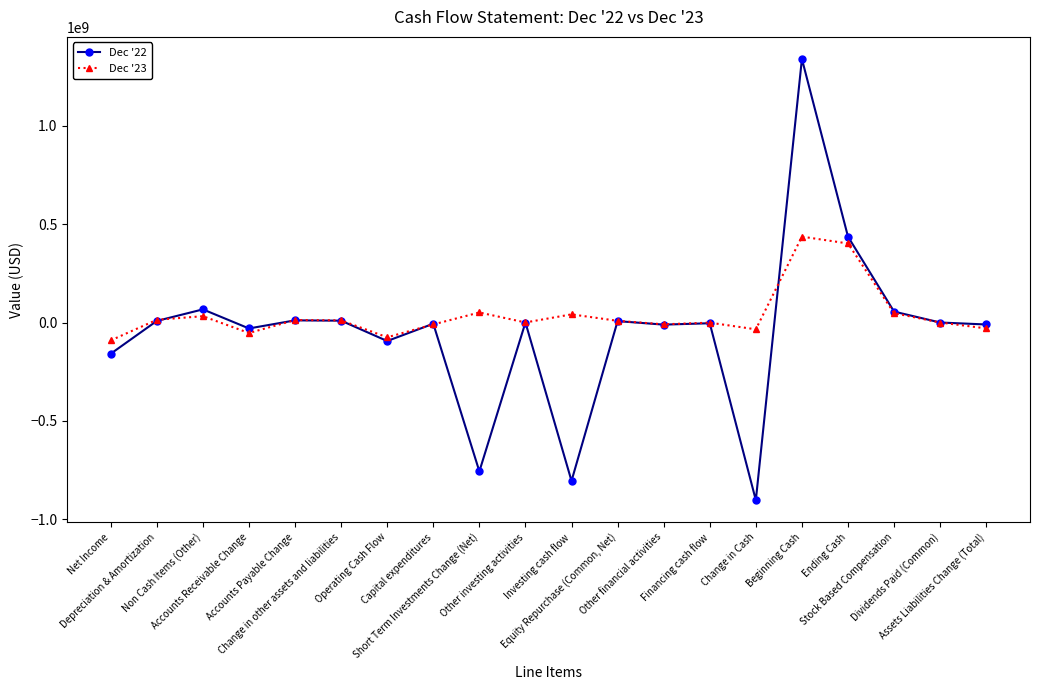

Rank the series by their maximum value, from lowest to highest.

Dec '23, Dec '22